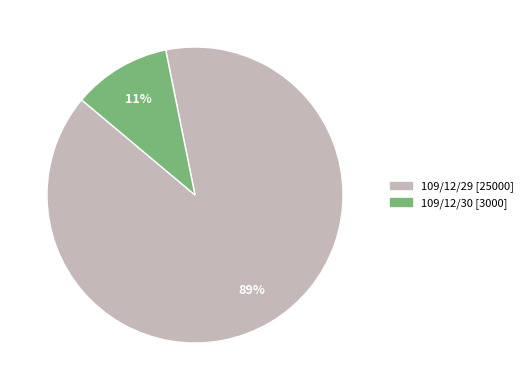

How many slices are in this pie chart?

2